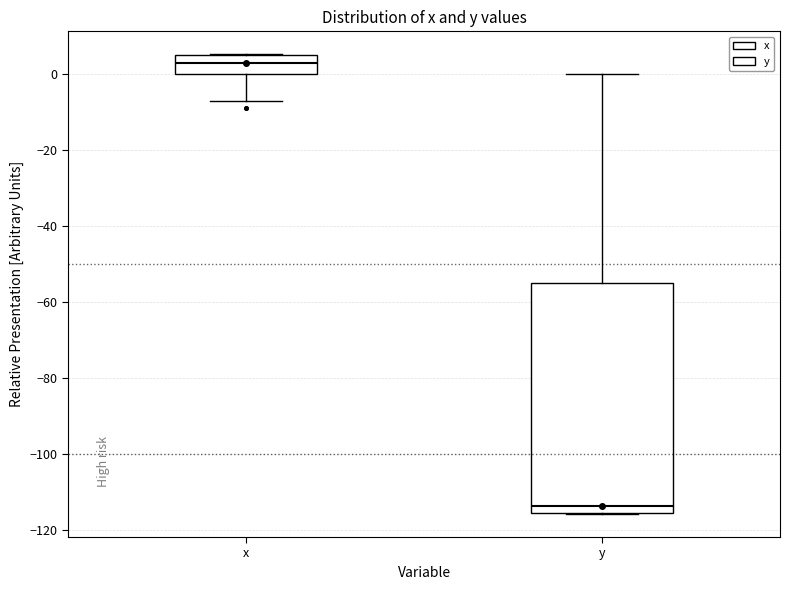

Reading left to right, read every box against the y-axis: the position of its median line, the range the box covers, and the ends of its whiskers. The values are not printed on the chart, so give them approximately, as read against the axis.

x: median 2, box 0 to 4, whiskers -8 to 6
y: median -114, box -116 to -56, whiskers -116 to 0